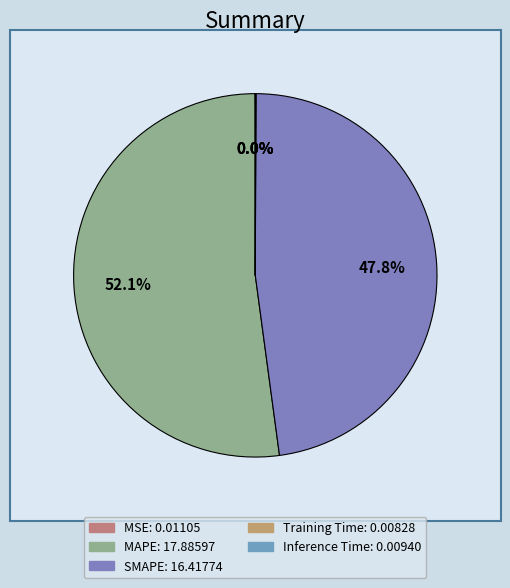

Is there a majority slice in this chart?

Yes